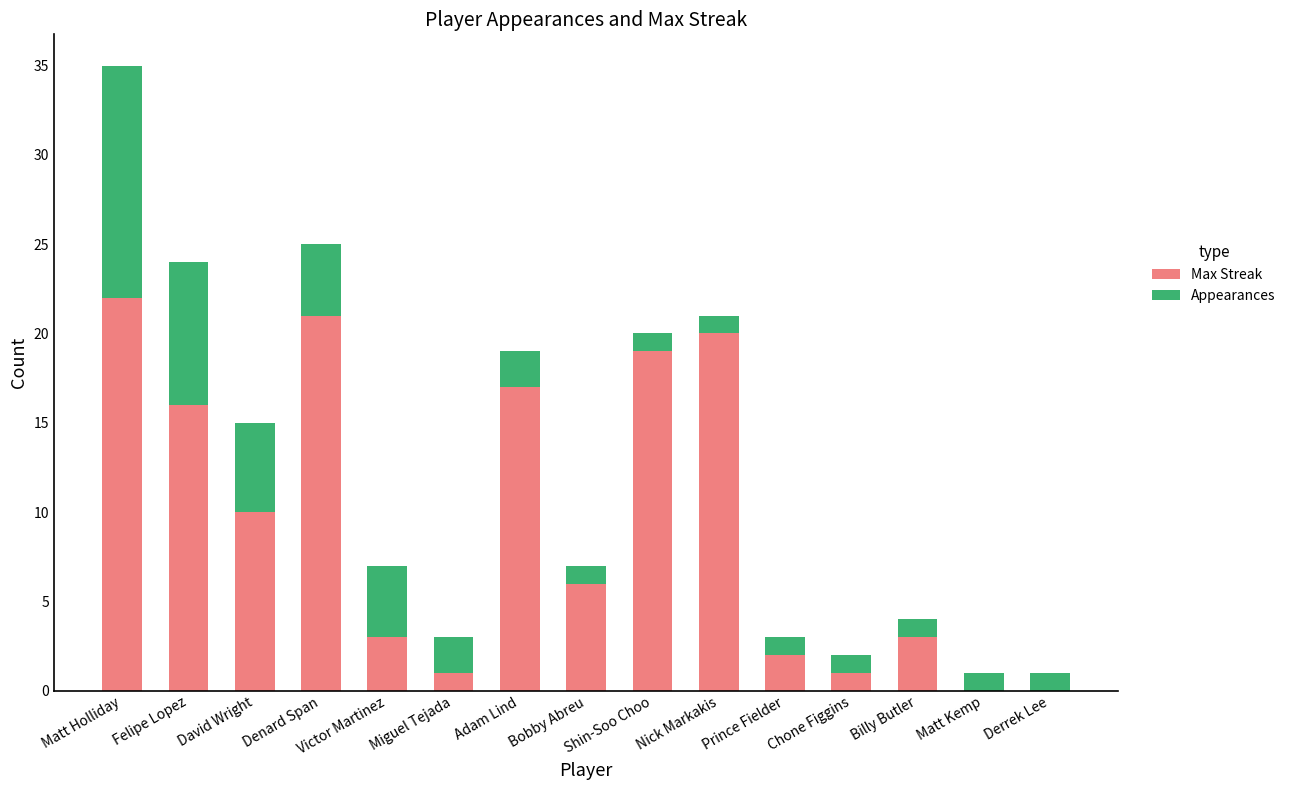

At which category is the sum across all series the highest?

Matt Holliday